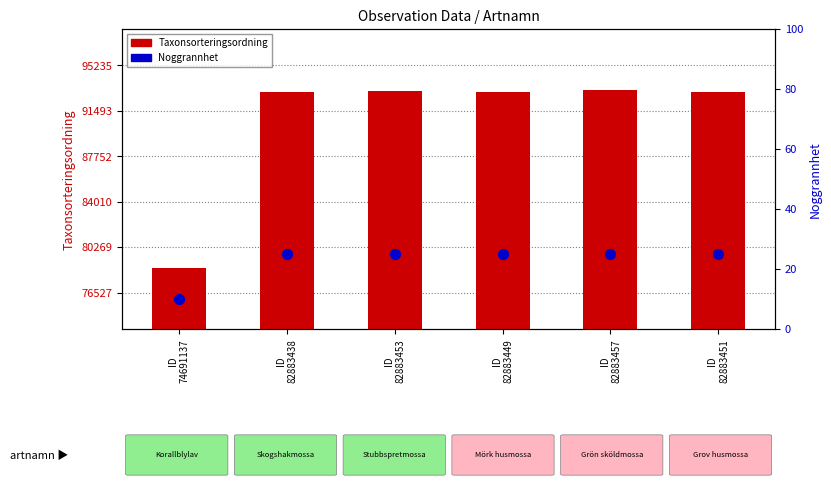

Which series has the largest total across all categories?

Taxonsorteringsordning